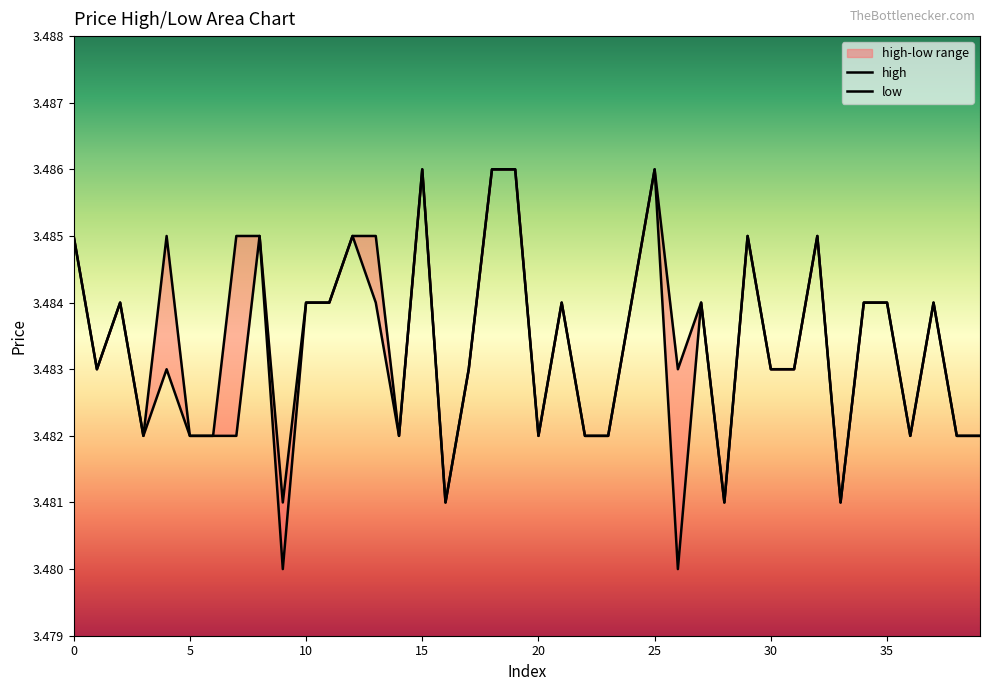

What is the sum of all high values?

139.3